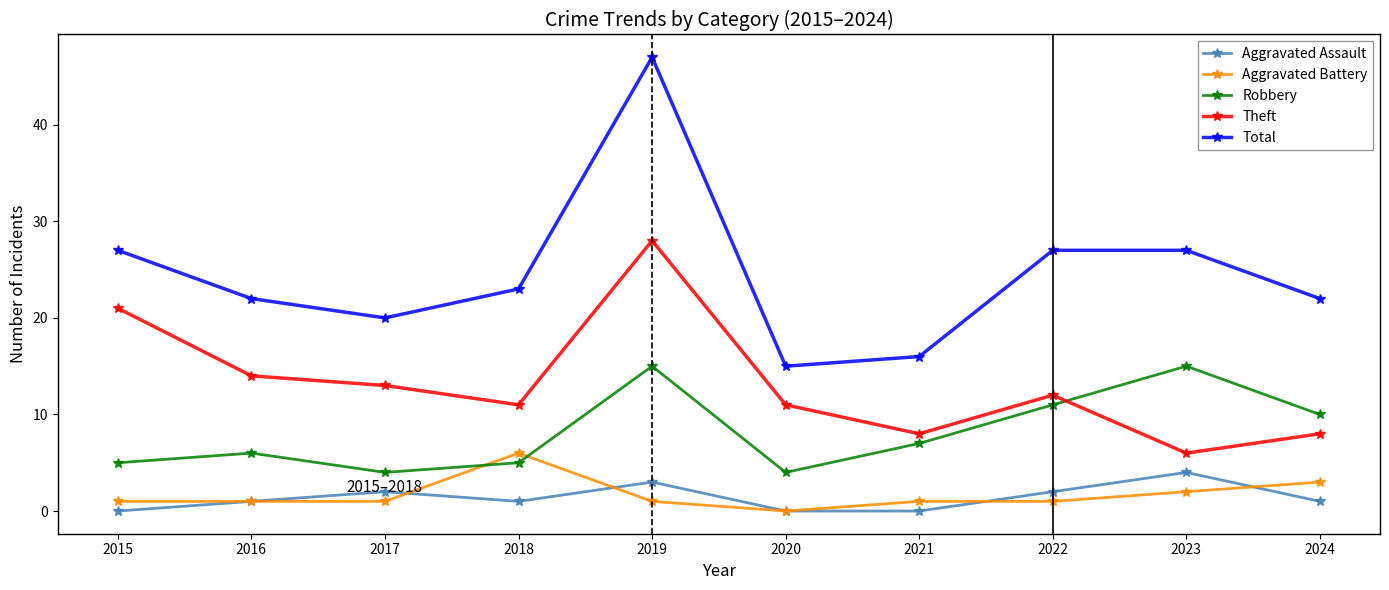

True or false: Aggravated Assault and Robbery intersect in this chart.

False